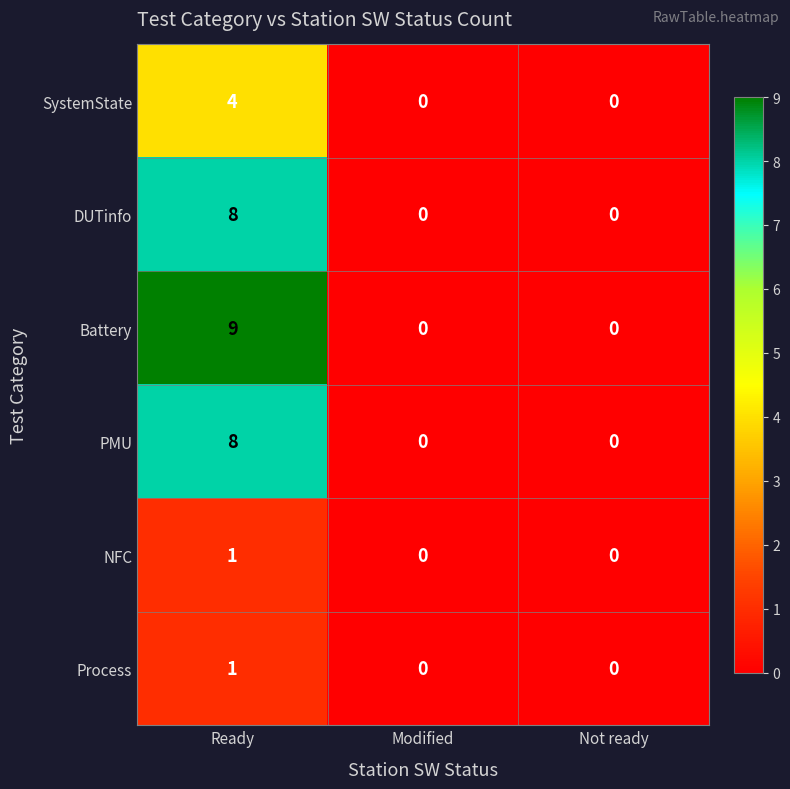

What is the greatest value displayed?

9